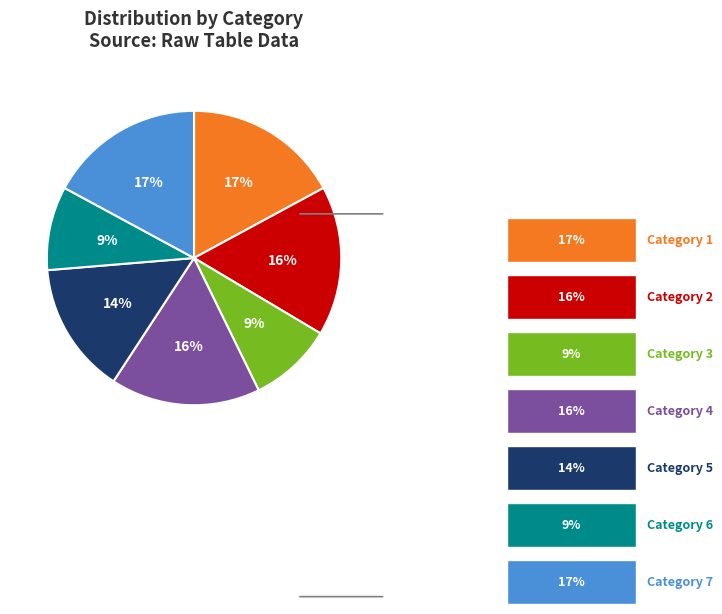

To the nearest percent, what is the average slice percentage?

14%